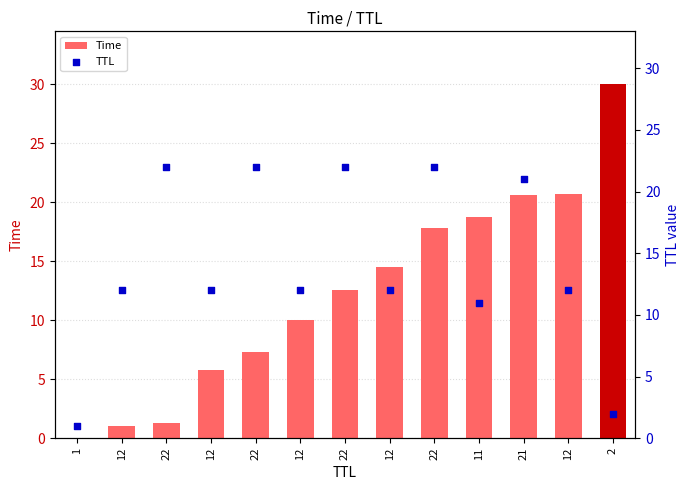

Which series reaches the maximum Y coordinate?

Time